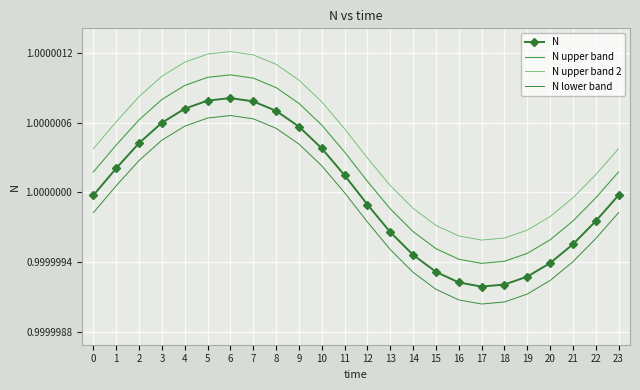

What is the total value across all series at 3?

4.0